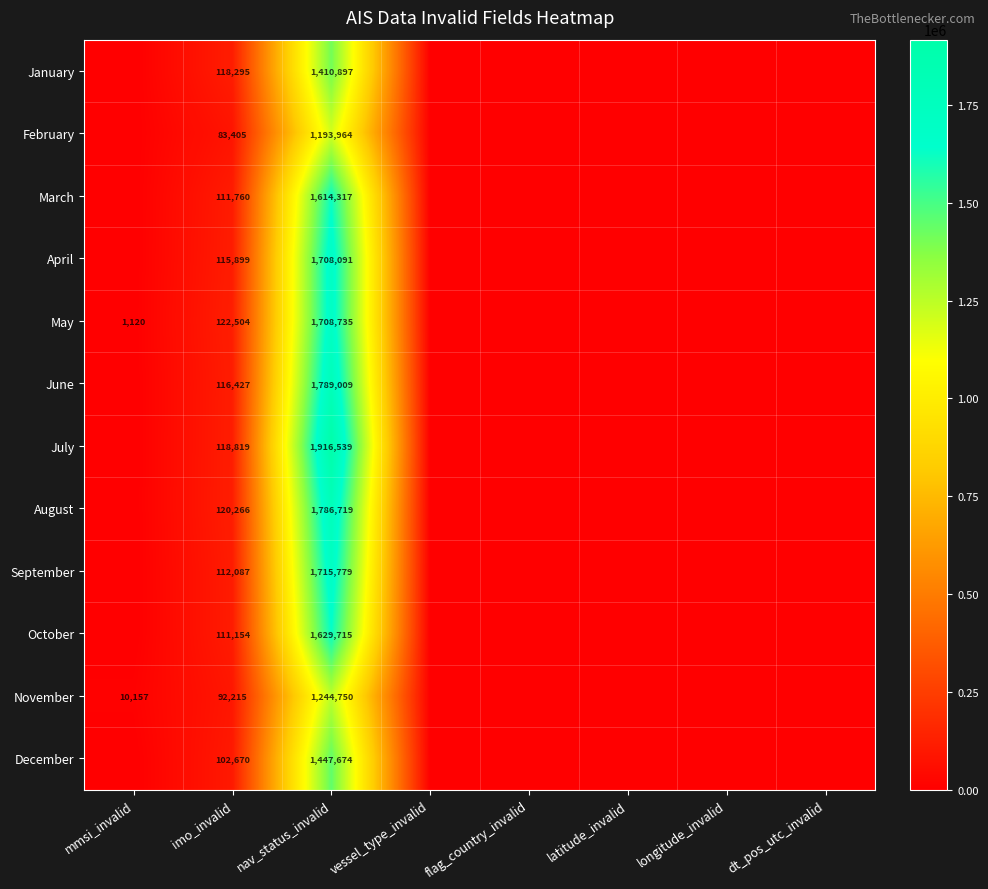

Between latitude_invalid and imo_invalid, which is larger?

imo_invalid